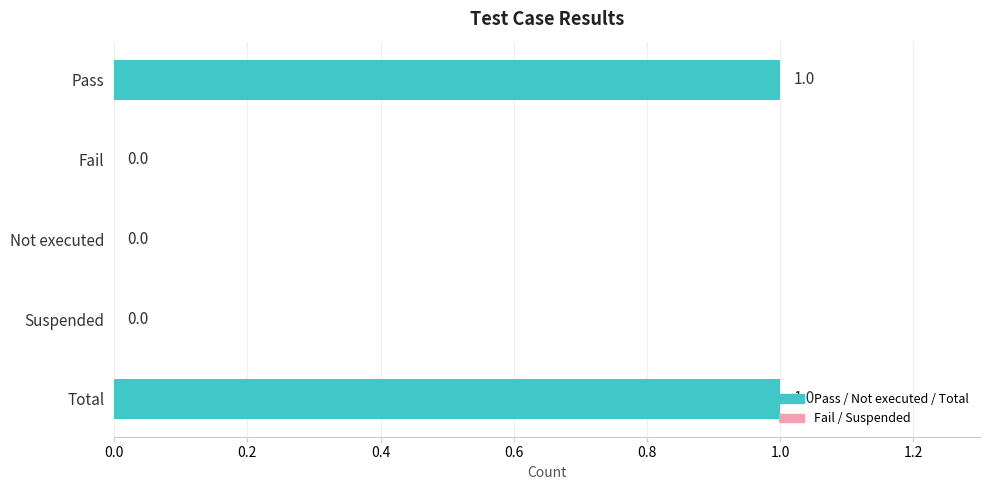

Does the chart contain stacked bars?

No